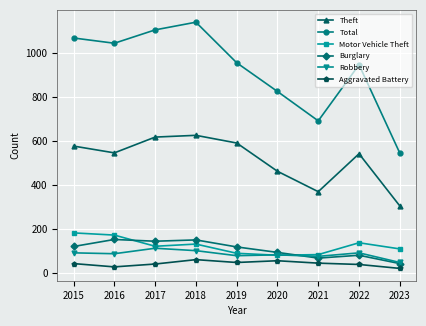

Which series has the largest range (max minus min)?

Total